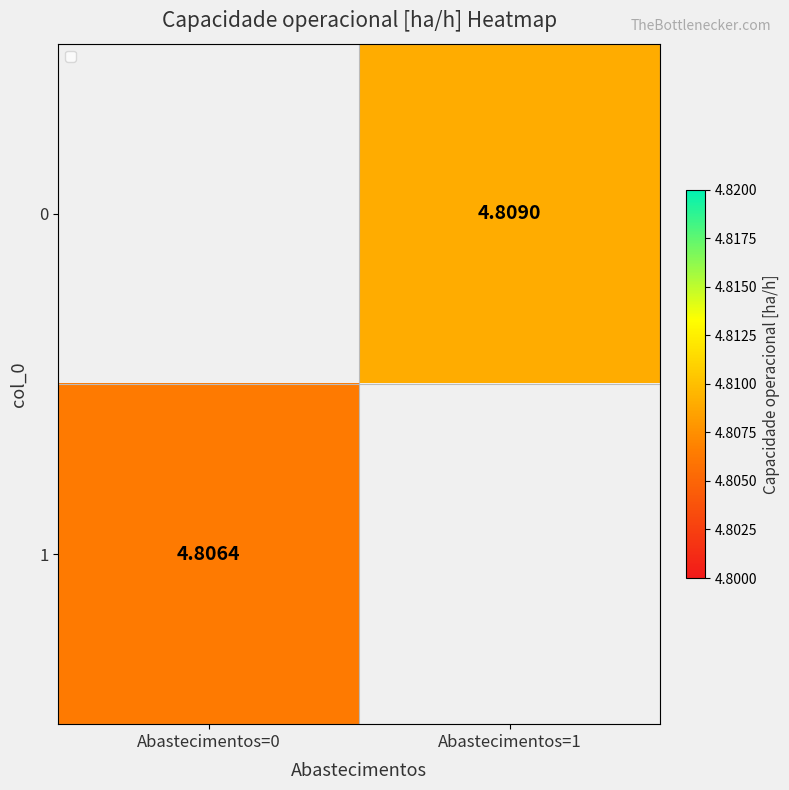

Is the value of 0 at Abastecimentos=1 greater than the value of 1 at Abastecimentos=0?

Yes